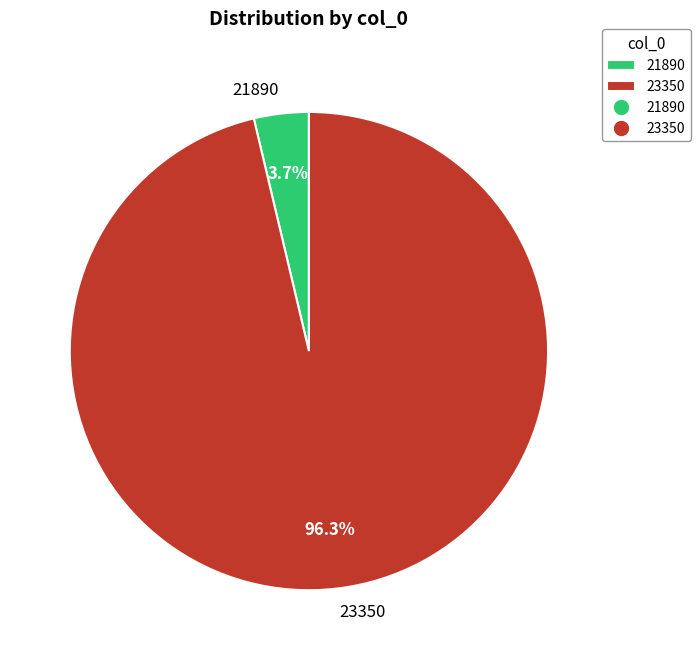

Combined, do 23350 and 21890 account for over 50%?

Yes